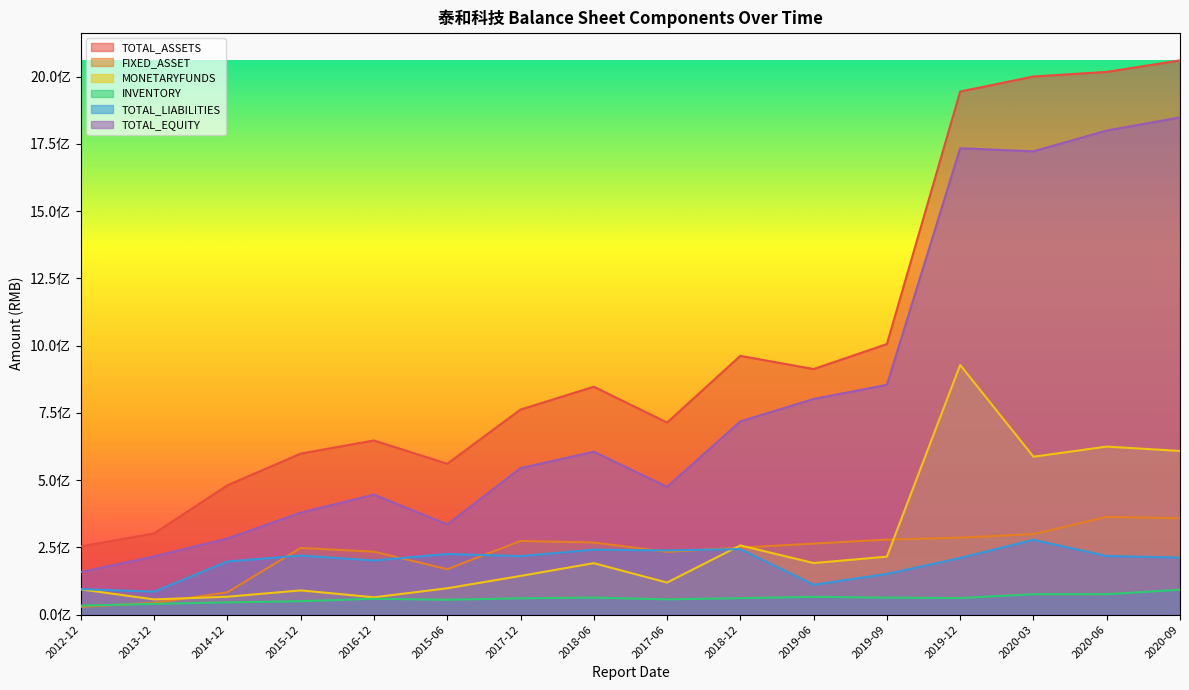

What are all the series names shown in the legend?

TOTAL_ASSETS, FIXED_ASSET, MONETARYFUNDS, INVENTORY, TOTAL_LIABILITIES, TOTAL_EQUITY